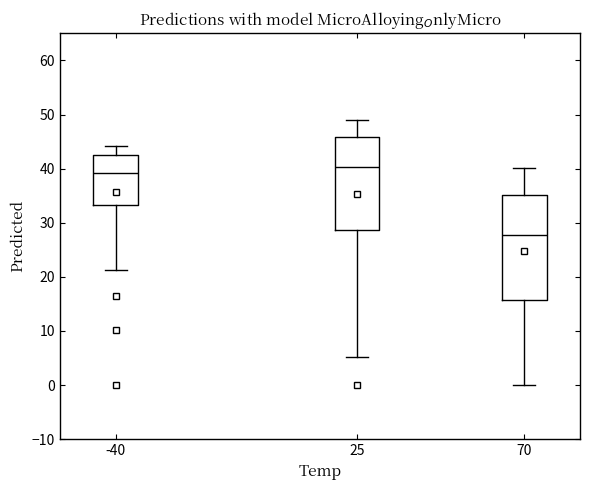

Which box's median line is the highest?

25